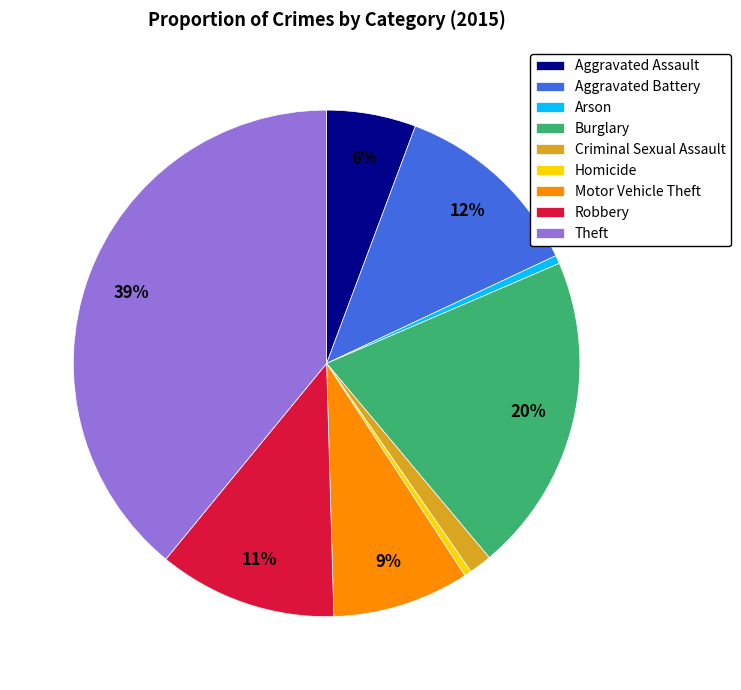

Does Robbery represent more than half of the total?

No